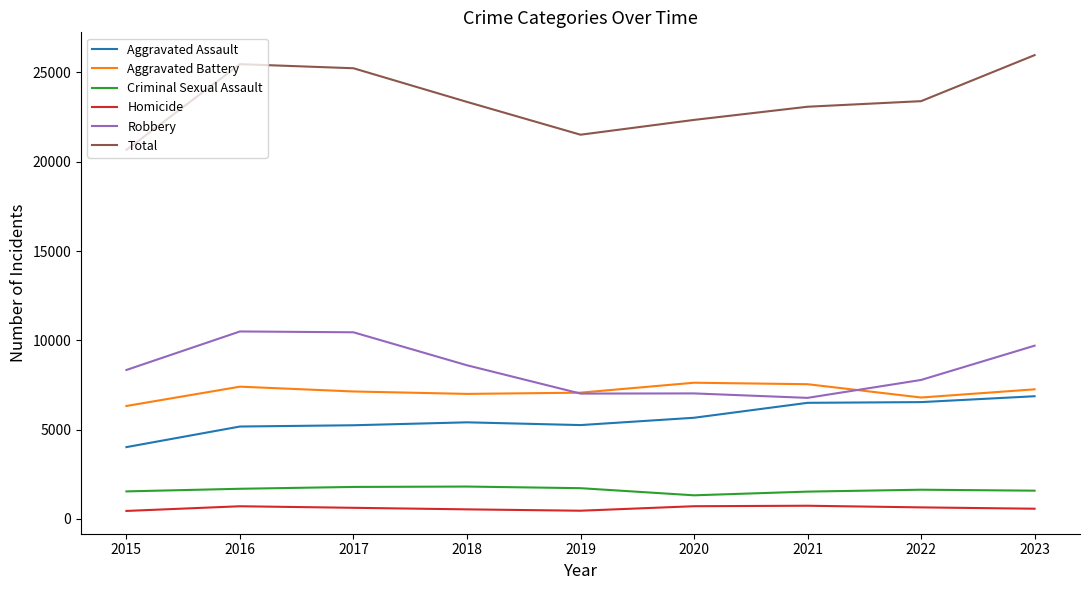

True or false: Criminal Sexual Assault and Robbery cross at least once.

False